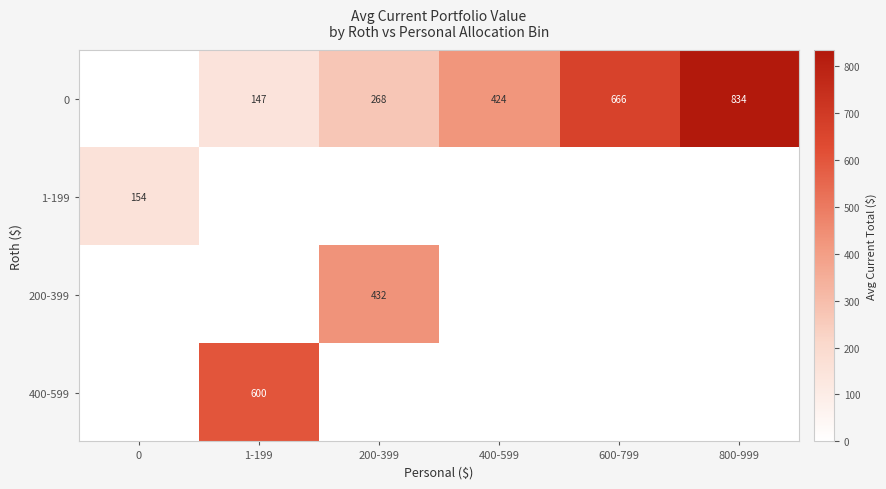

The value of 0 at 400-599 is 424. True or false?

True